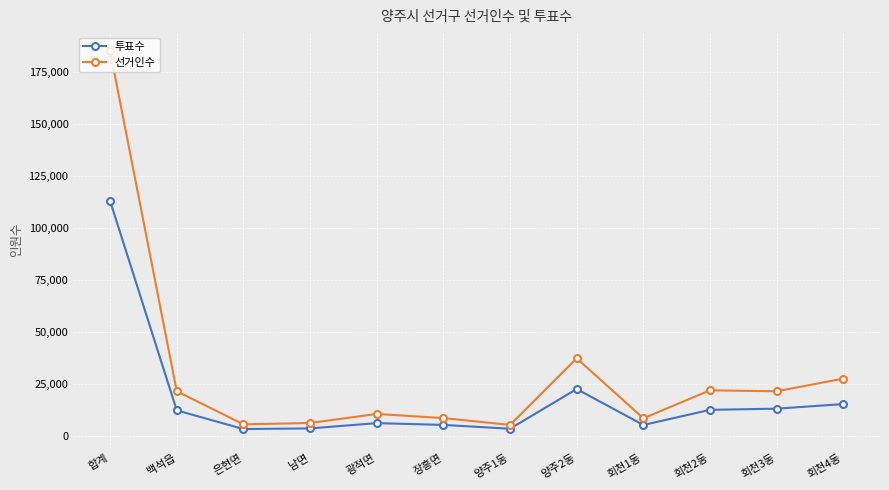

What is the sum of all 투표수 values?

215926